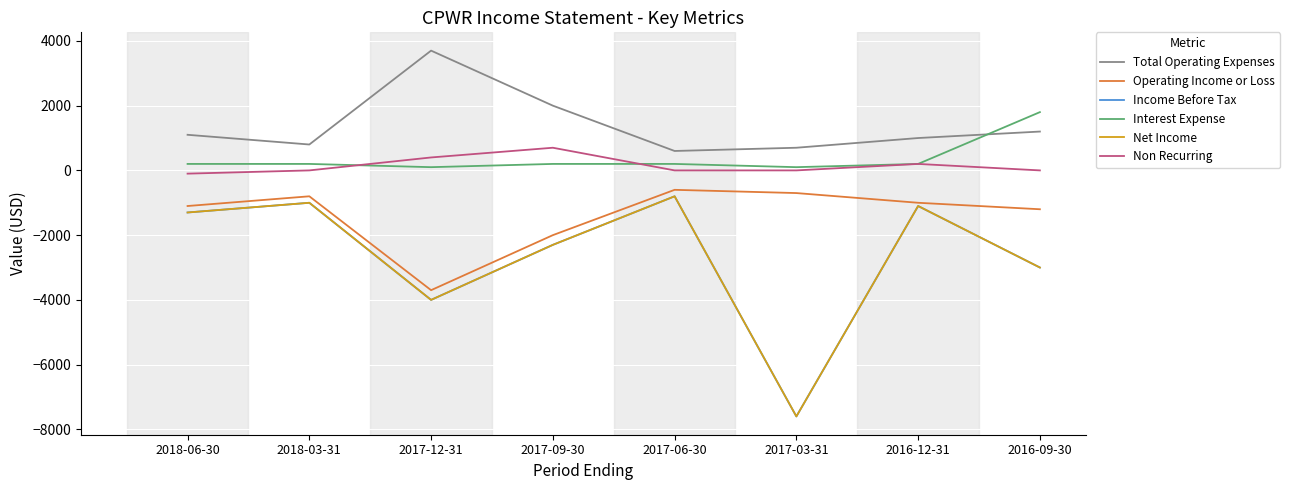

True or false: Operating Income or Loss and Total Operating Expenses cross at least once.

False